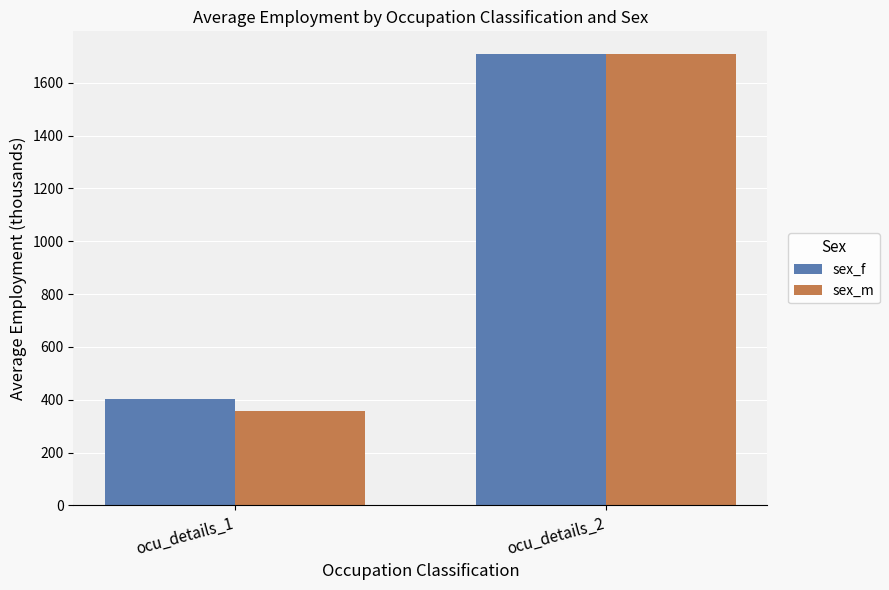

At how many categories does at least one series exceed 1696?

1